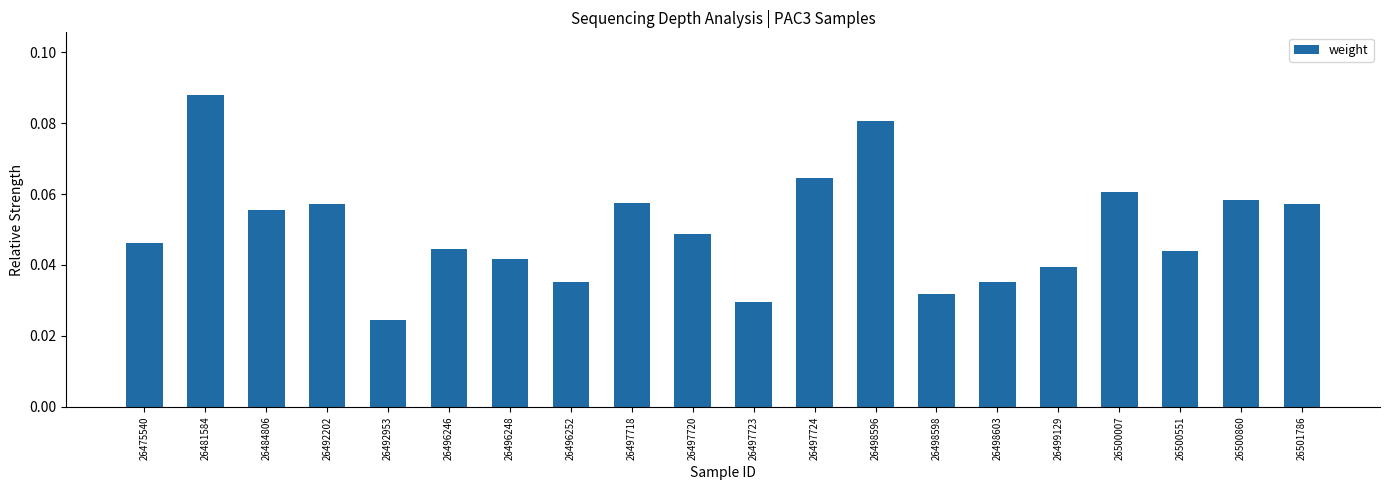

Are the bars horizontal?

No